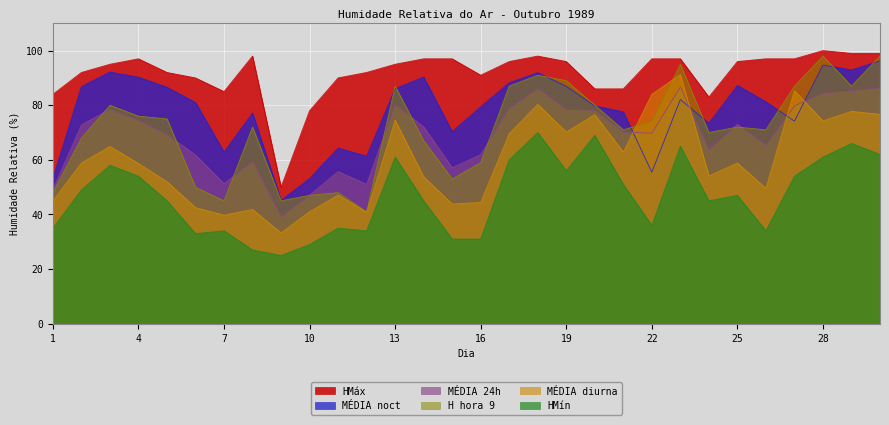

At which label does MÉDIA diurna first exceed 58?

2